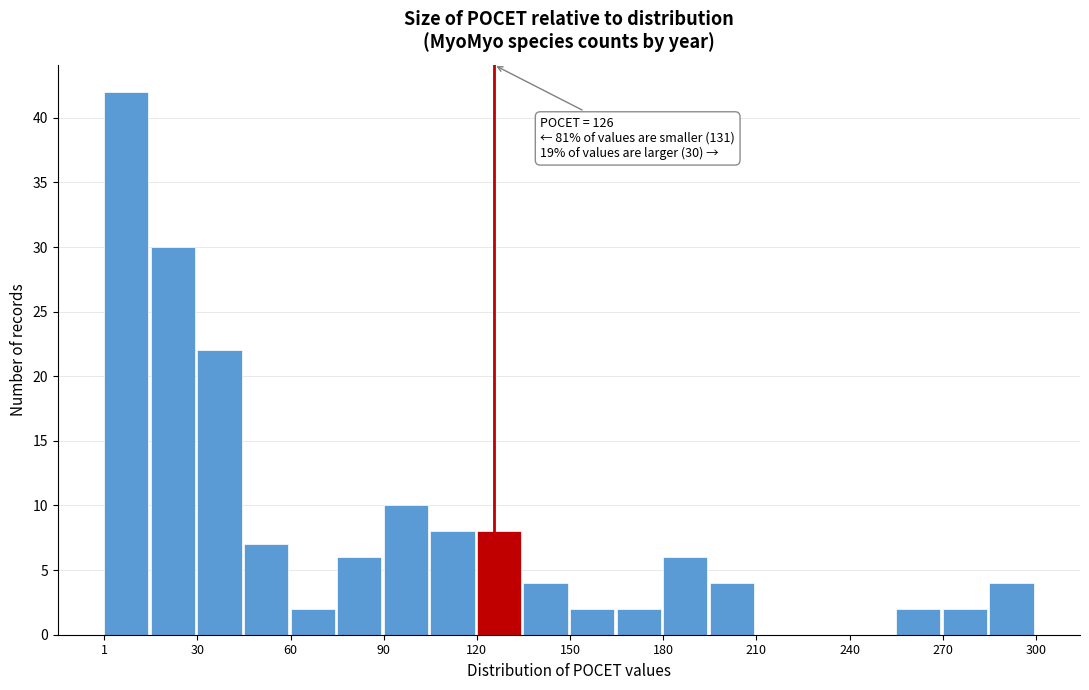

Read against the x-axis, roughly where is the centre of the tallest bar?

10